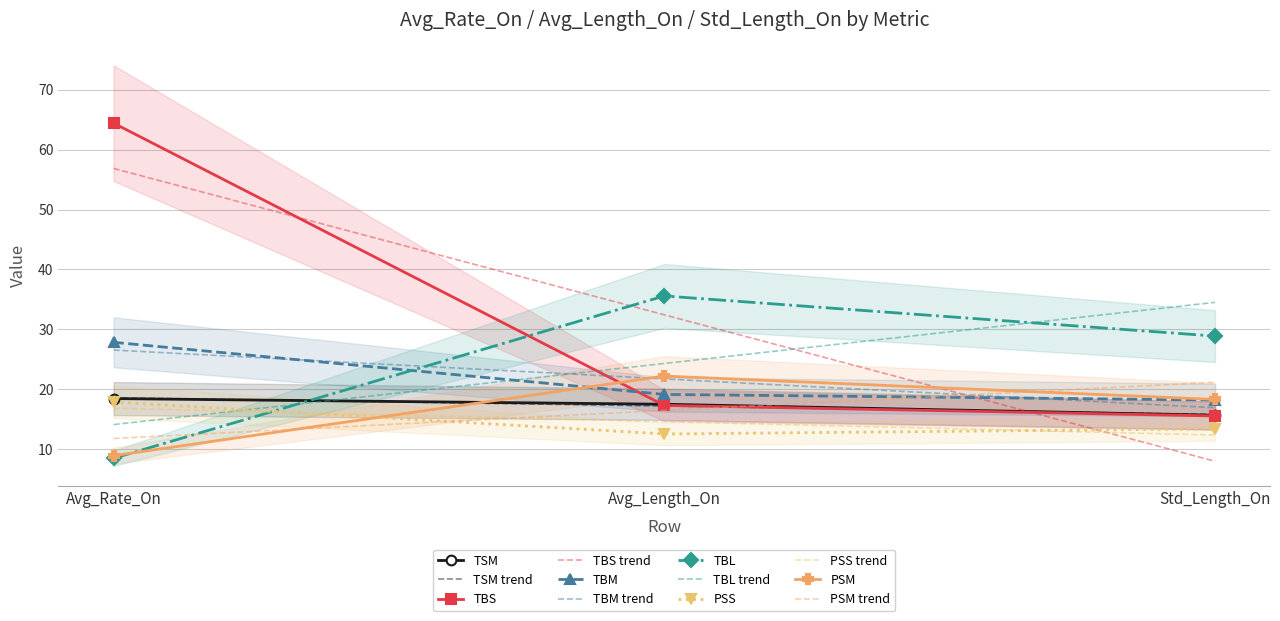

Reading right to left, list all the values displayed in this chart.

TSM: 15.6	17.5	18.4
TBS: 15.5	17.3	64.4
TBM: 18.2	19.1	27.8
TBL: 28.9	35.6	8.4
PSS: 13.4	12.5	17.8
PSM: 18.3	22.2	8.9